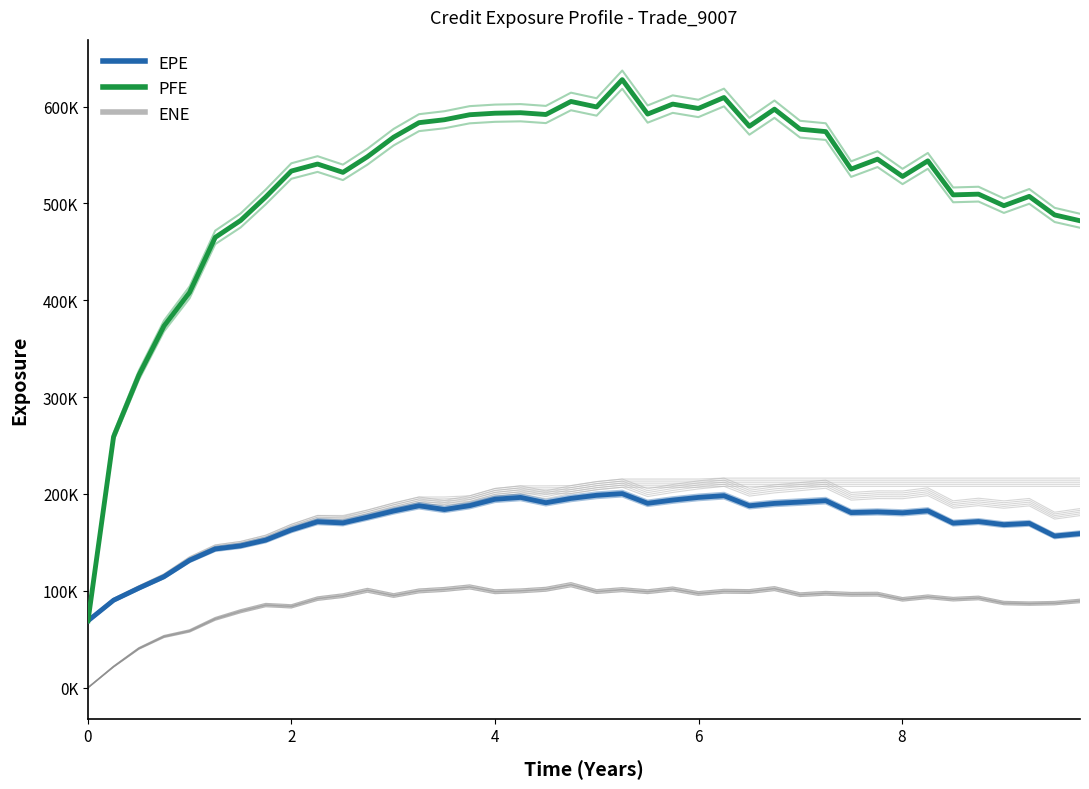

True or false: PFE has more than 0 points higher than both neighbors.

True